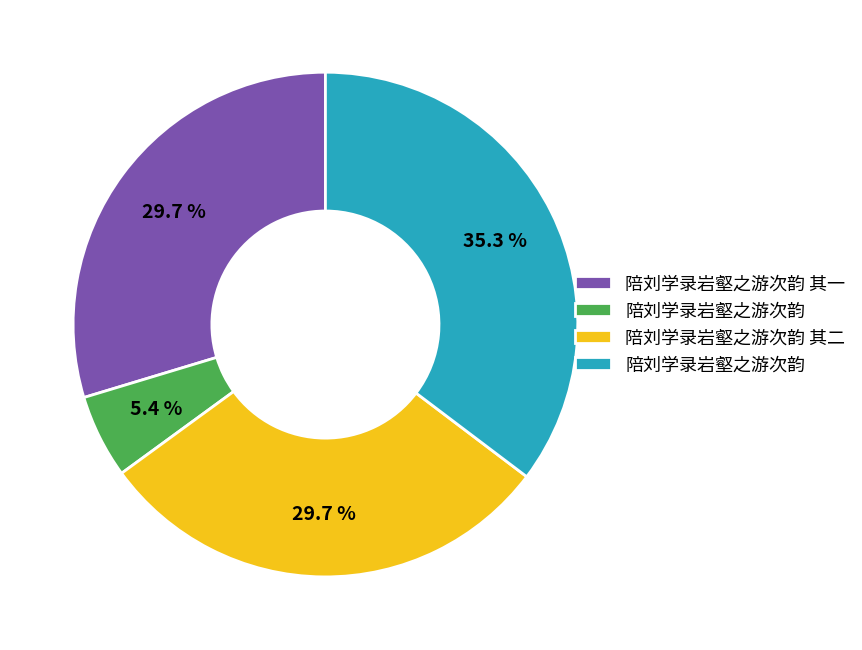

To the nearest percent, what is the average slice percentage?

25%